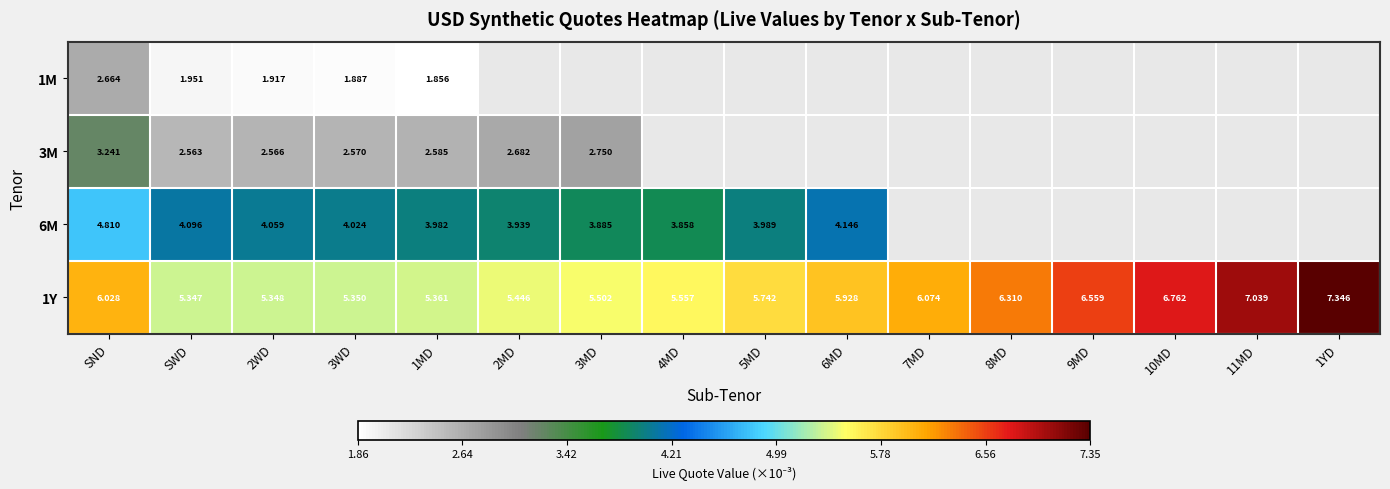

The 1M series shows 0.0 at SND. True or false?

True